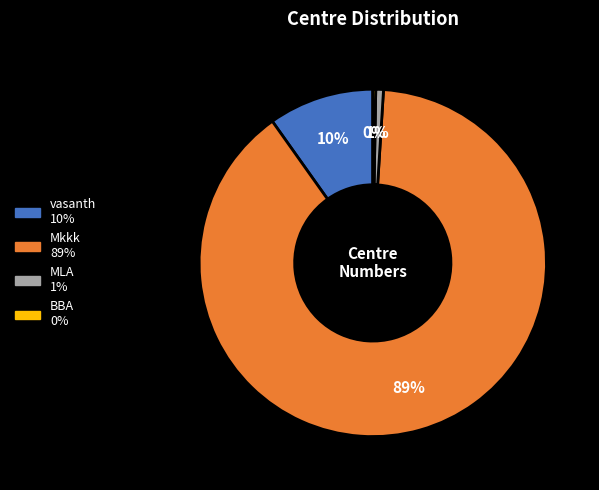

Between vasanth and Mkkk, which is larger?

Mkkk